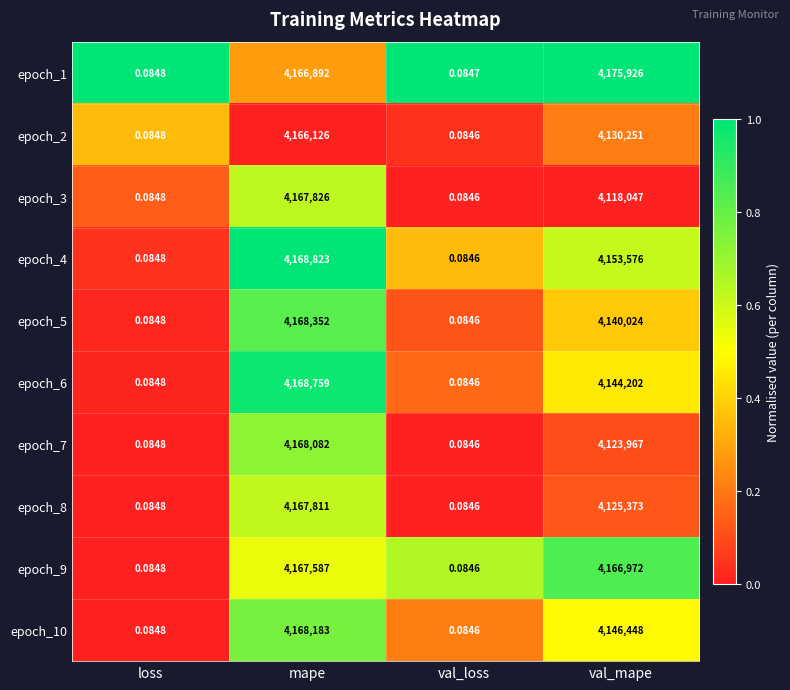

Rank the categories by epoch_6 value from highest to lowest.

mape, val_mape, loss, val_loss